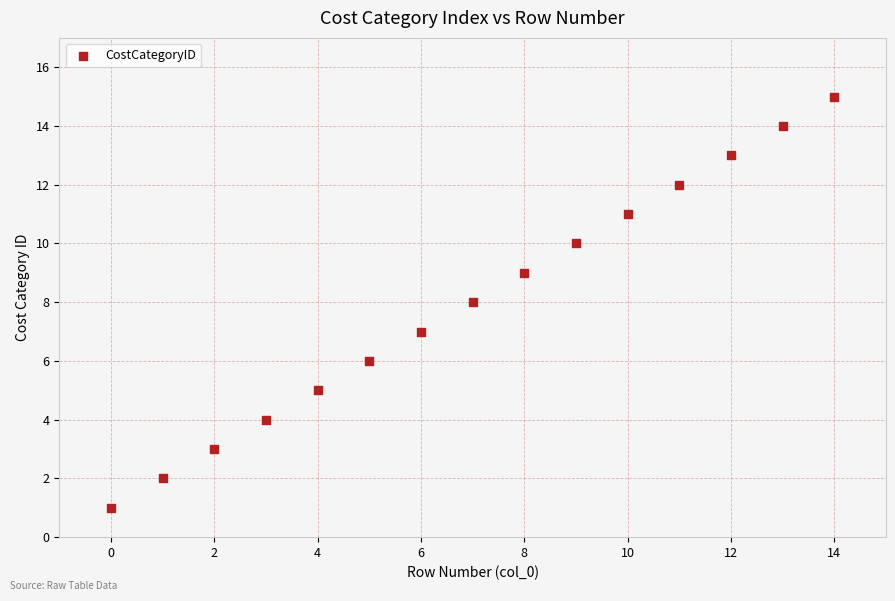

What is the range of Y values (max minus min)?

14